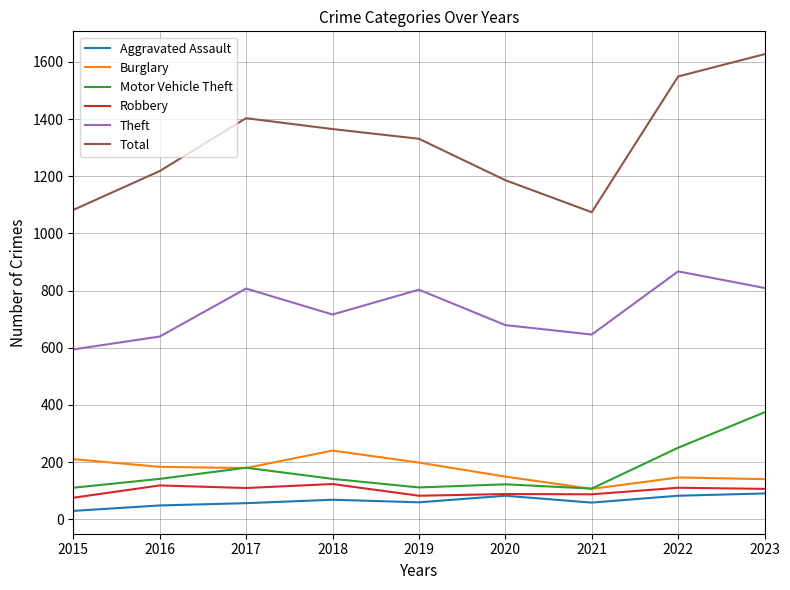

The value of Motor Vehicle Theft at 2020 is 189. True or false?

False